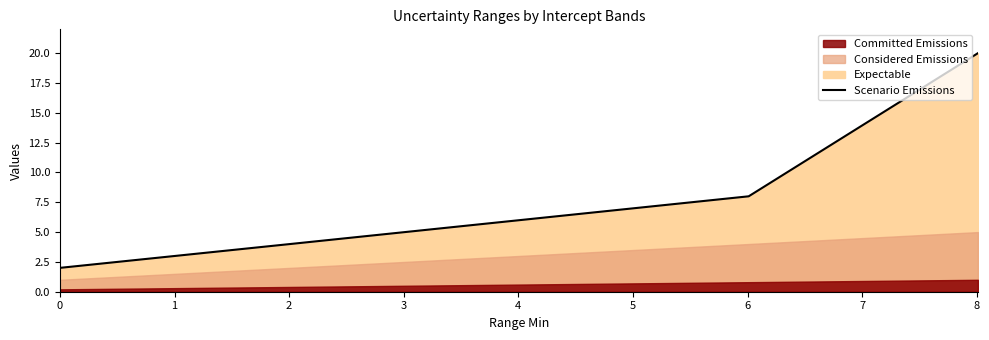

What is the sum of all values?

40